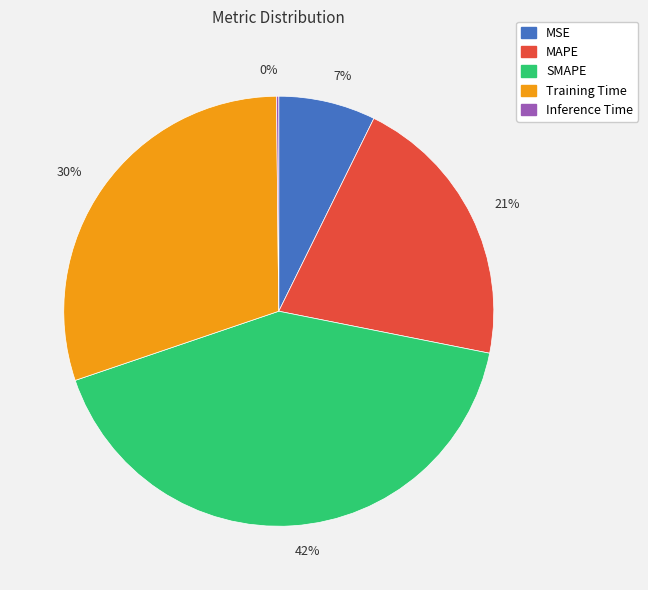

Does any single category account for the majority?

No